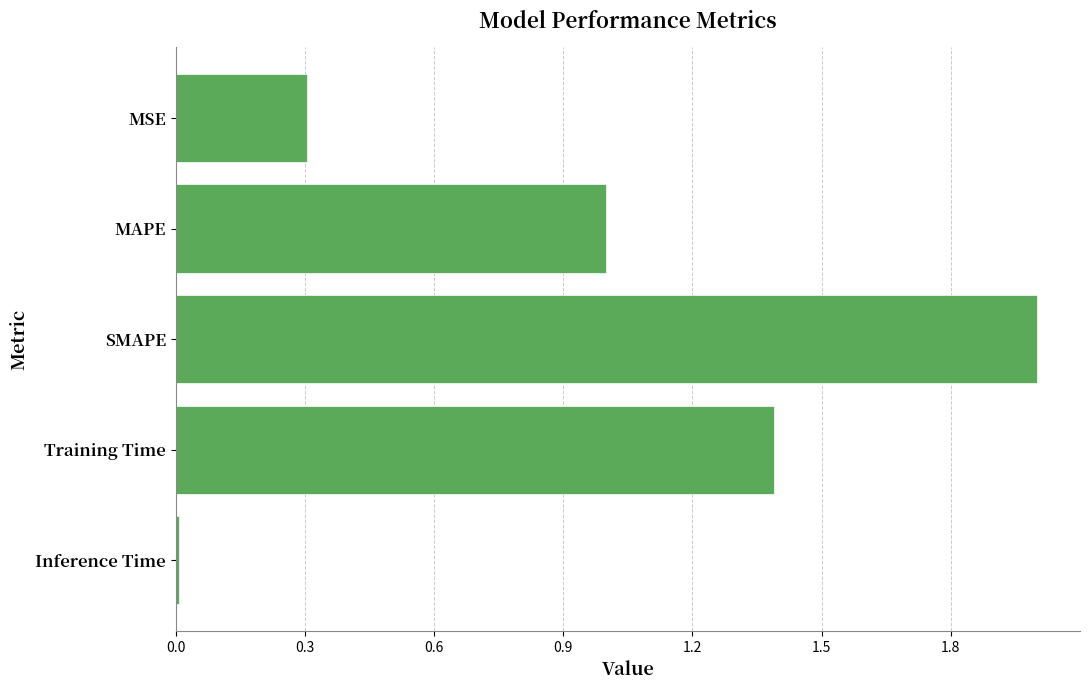

Rank the categories by value from lowest to highest.

Inference Time, MSE, MAPE, Training Time, SMAPE